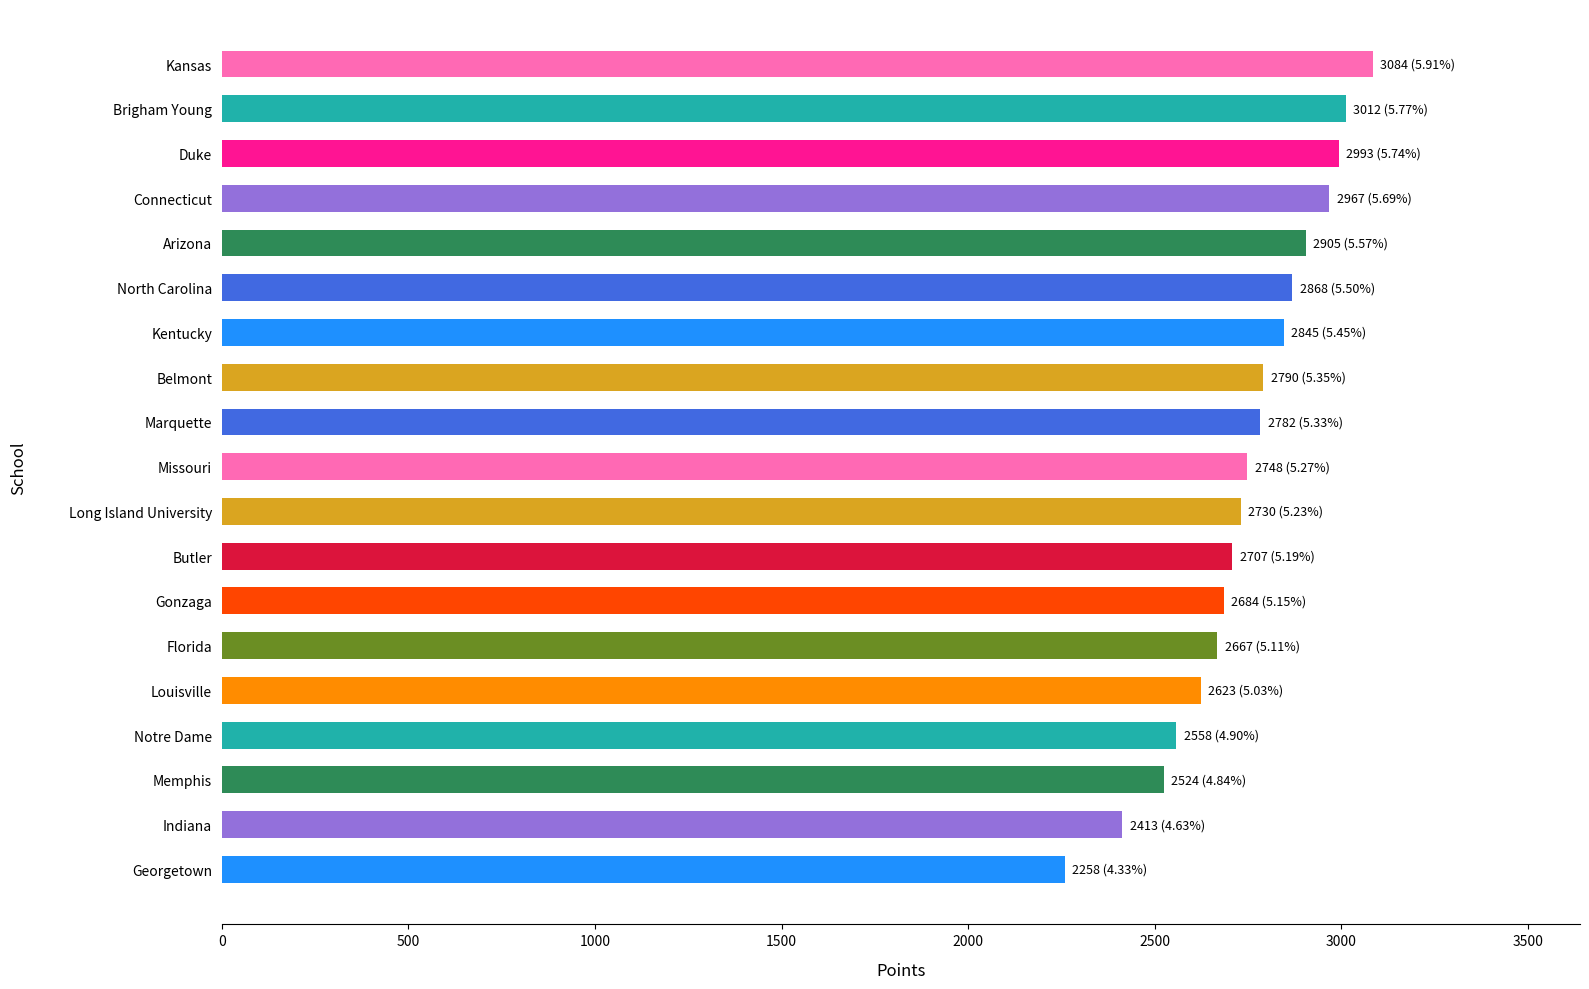

Which category has the lowest value across all series?

Georgetown